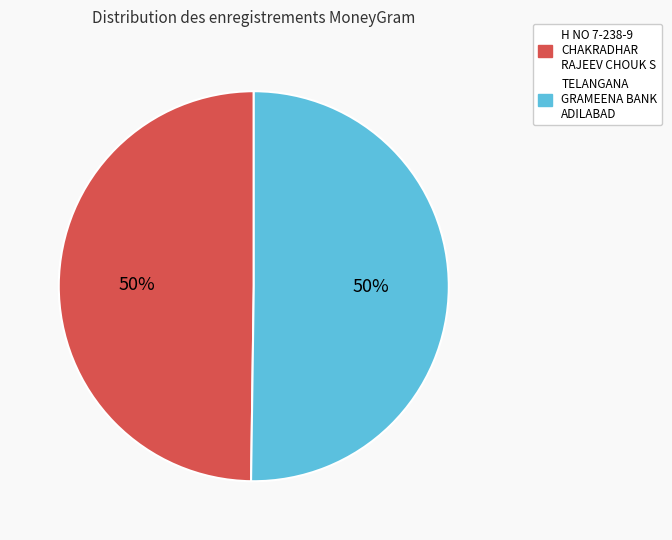

True or false: TELANGANA GRAMEENA BANK ADILABAD accounts for 36% of the total.

False